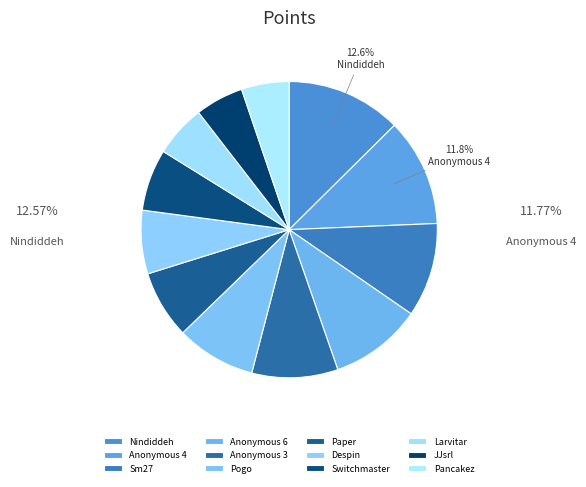

Which category has the smallest portion of the pie?

Pancakez